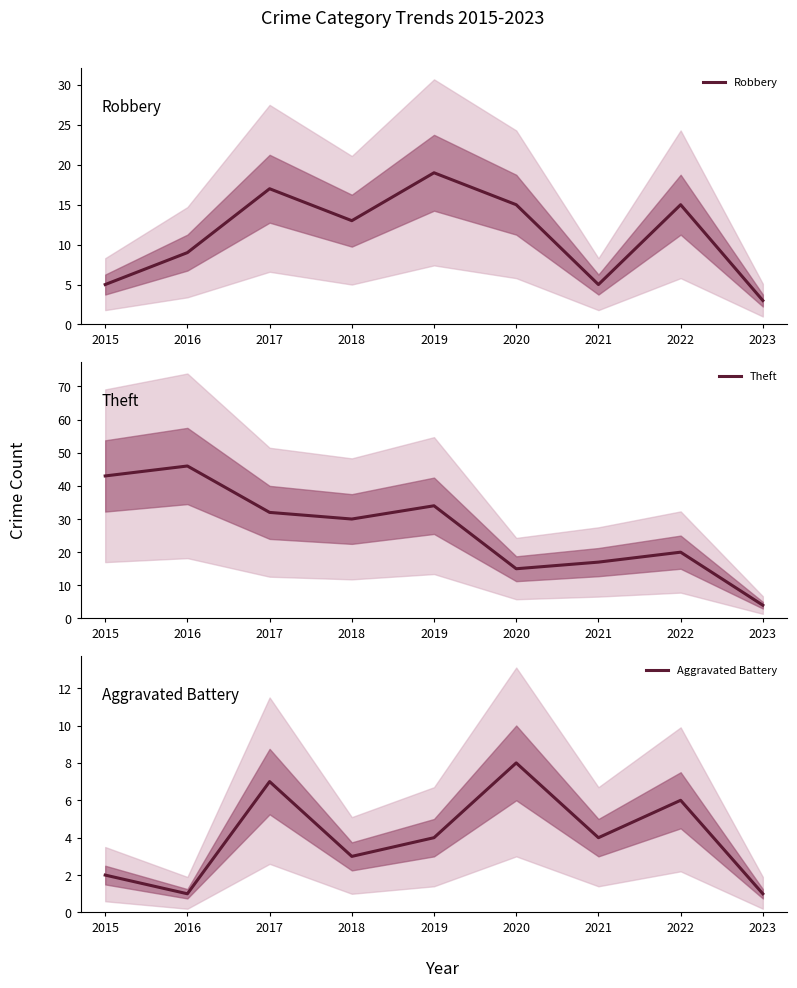

Which series has the largest total across all categories?

Theft